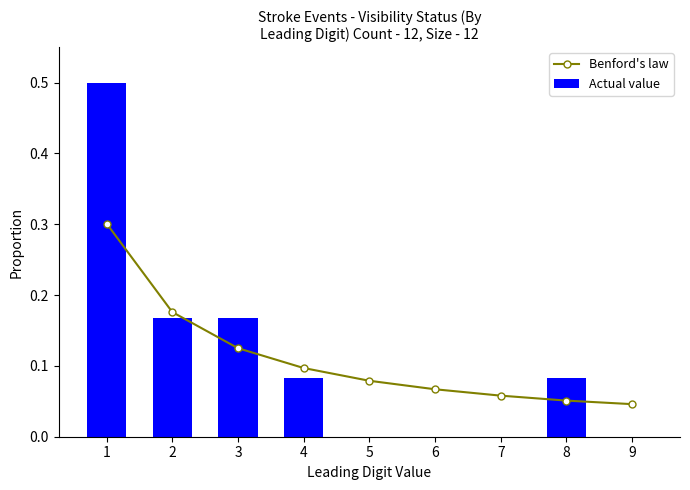

Reading right to left, transcribe all the data shown in this chart.

Benford's law: 0.0	0.1	0.1	0.1	0.1	0.1	0.1	0.2	0.3
Actual value: 0.0	0.1	0.0	0.0	0.0	0.1	0.2	0.2	0.5